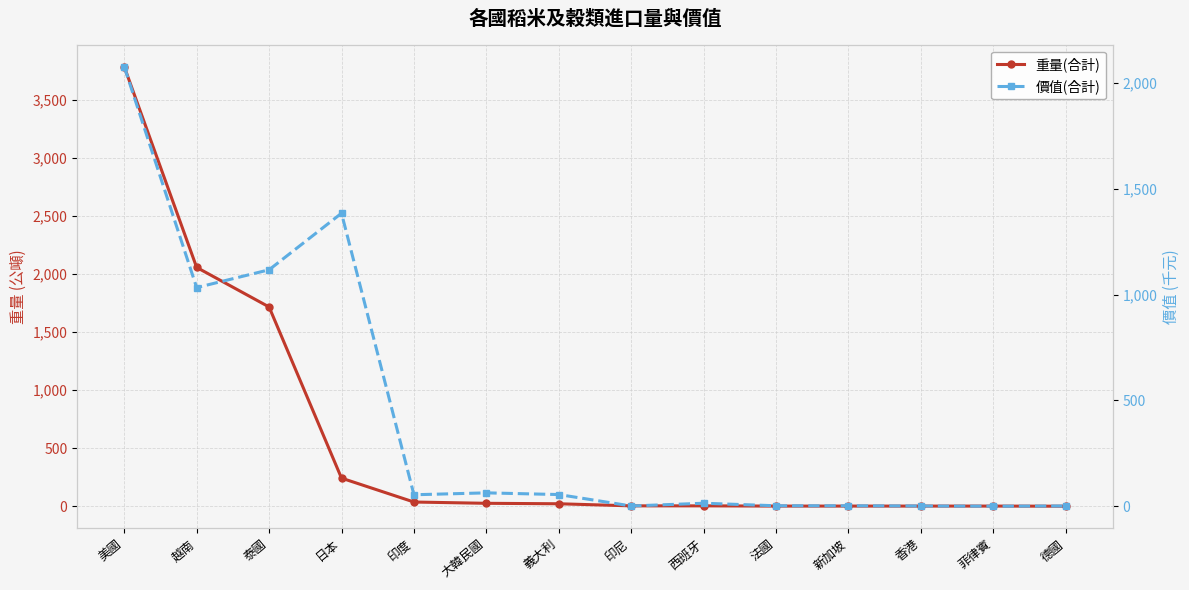

Reading right to left, list all the values displayed in this chart.

重量(合計): 德國=0	菲律賓=1	香港=1	新加坡=1	法國=1	西班牙=3	印尼=3	義大利=21	大韓民國=25	印度=36	日本=242	泰國=1718	越南=2059	美國=3790
價值(合計): 德國=2	菲律賓=1	香港=2	新加坡=3	法國=3	西班牙=15	印尼=2	義大利=56	大韓民國=64	印度=55	日本=1384	泰國=1117	越南=1033	美國=2076